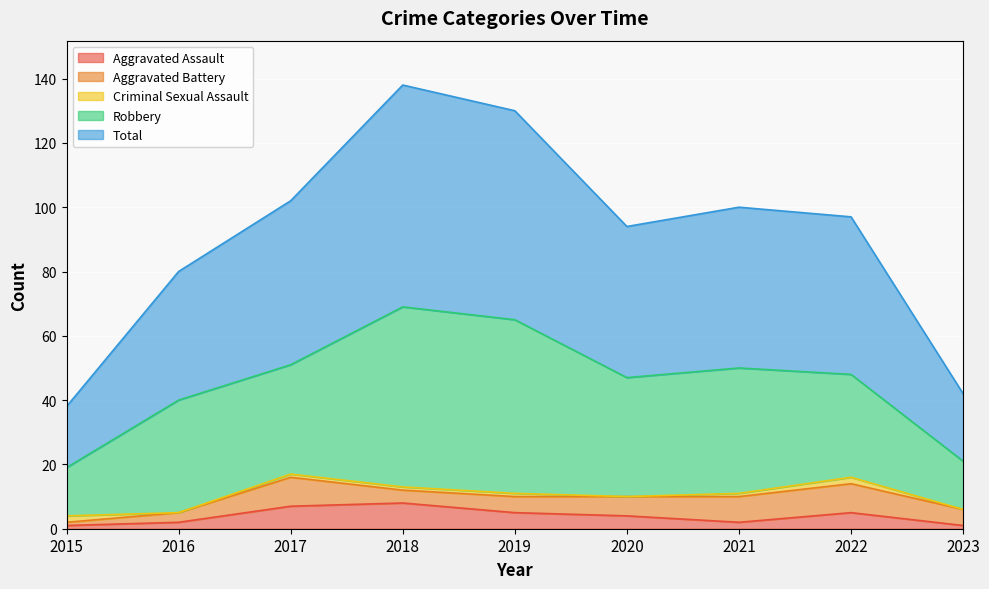

True or false: Robbery and Aggravated Assault intersect in this chart.

False